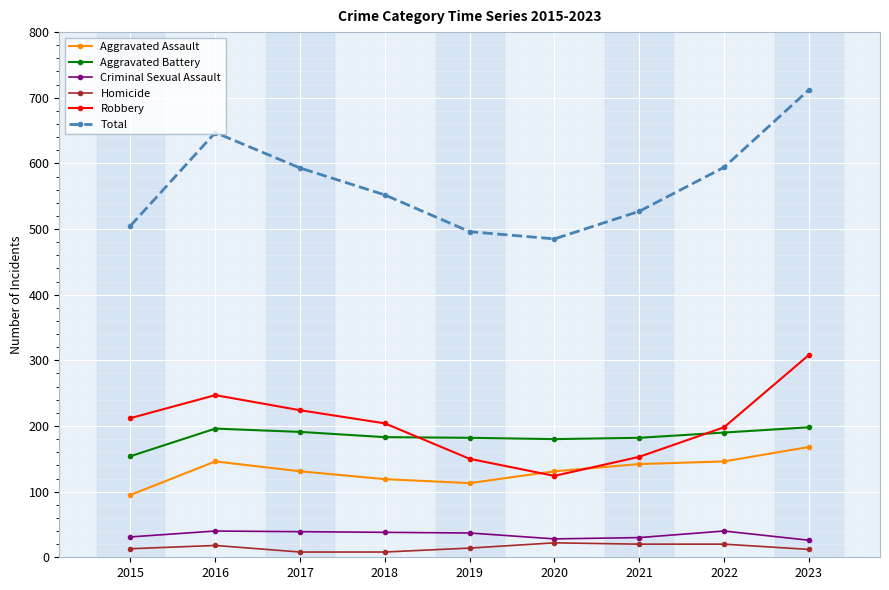

What is the total value across all series at 2016?

1294